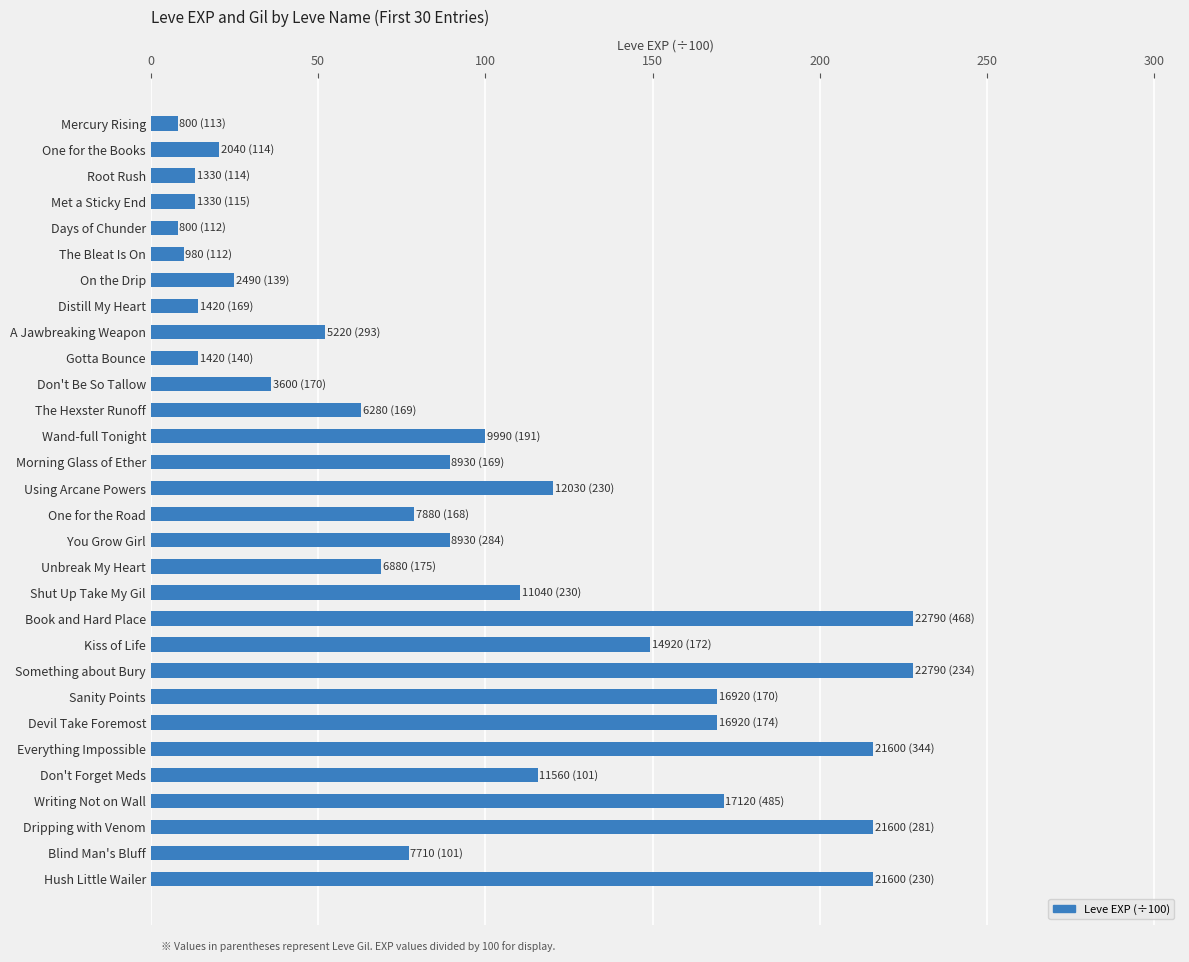

The chart shows a value of 8.0 at Mercury Rising. True or false?

True